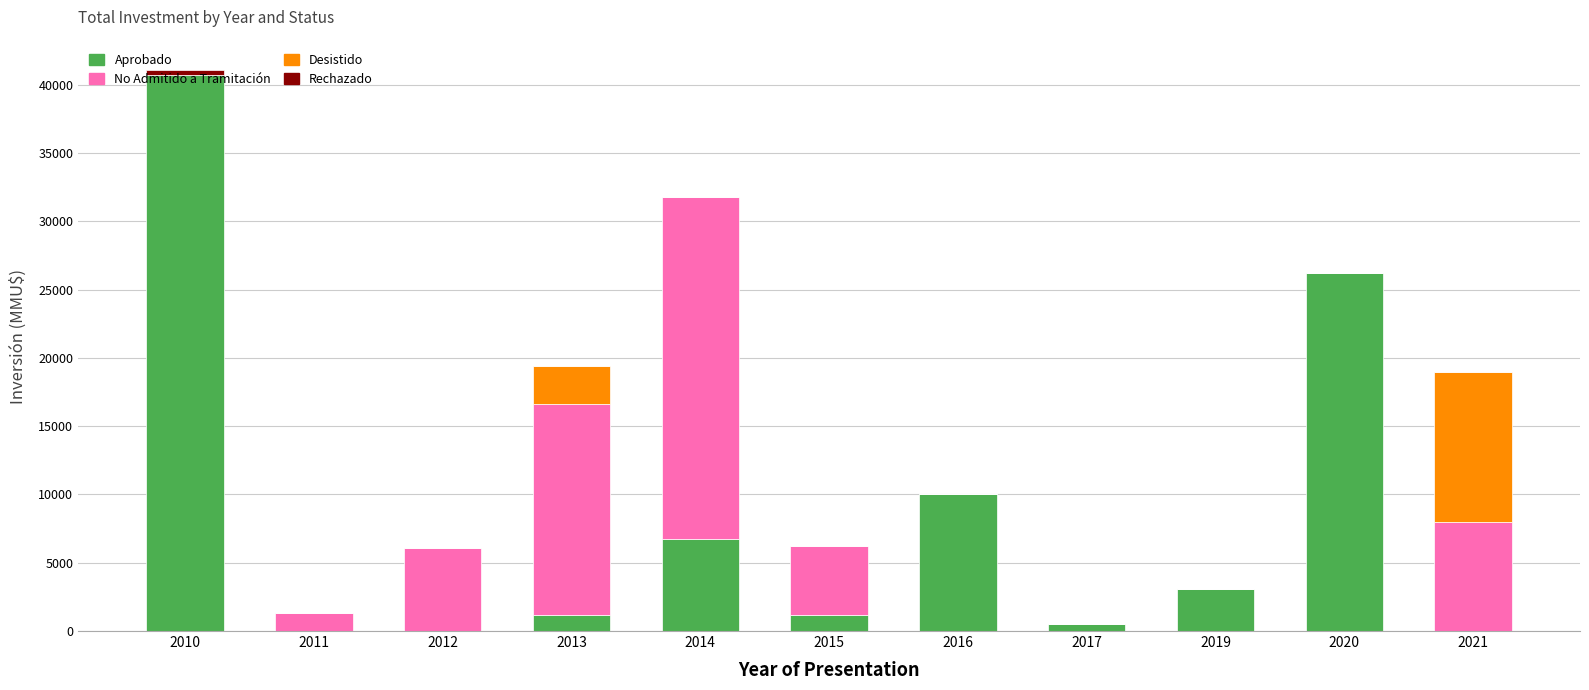

Are the bars horizontal?

No